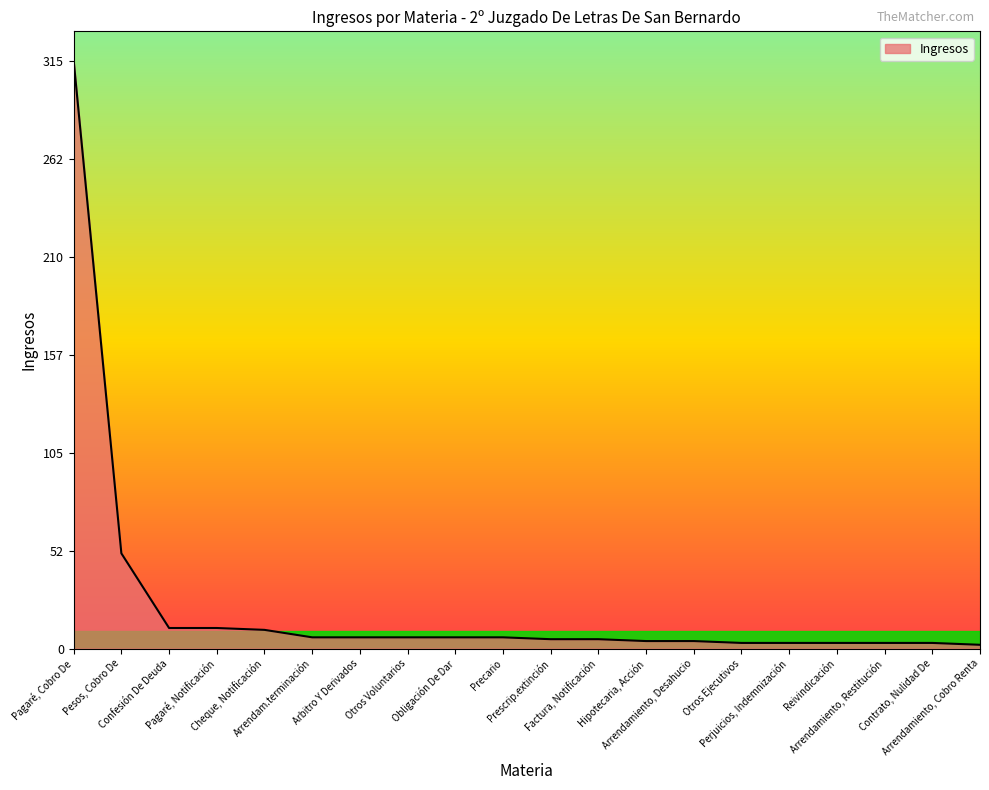

What is the maximum value shown in the chart?

315